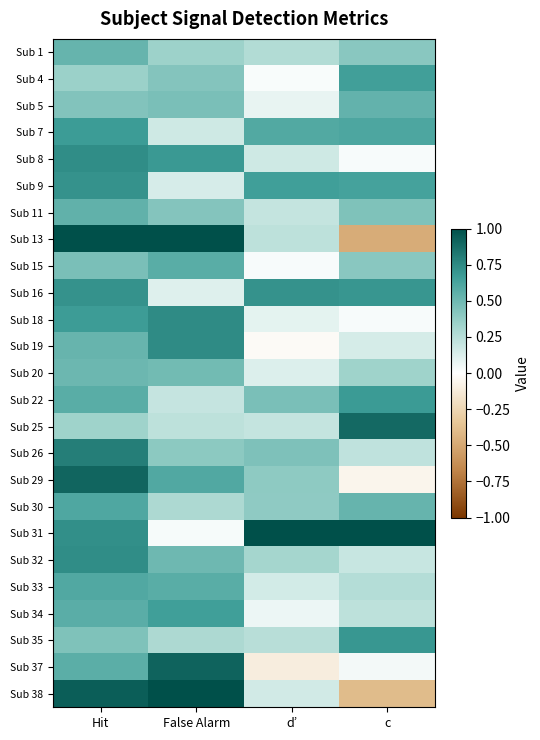

What is the total value across all series at d’?

6.9